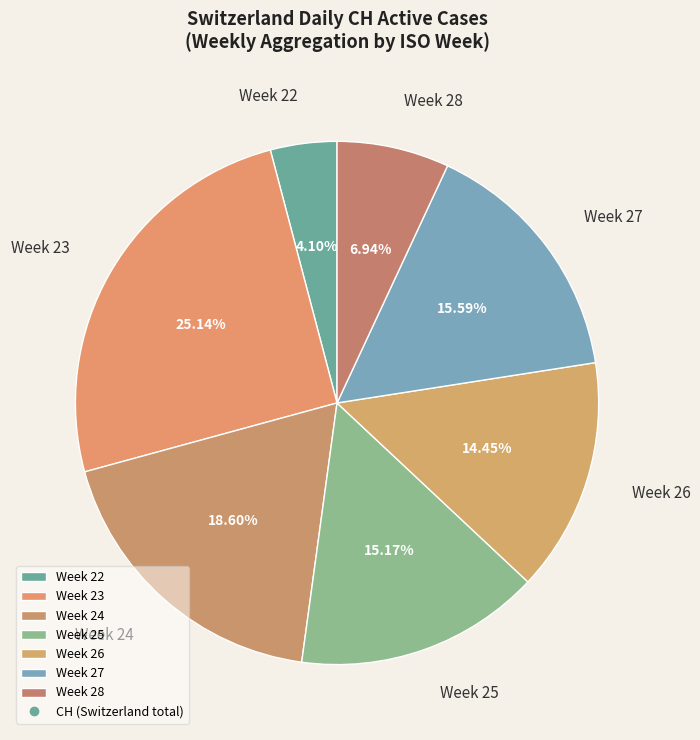

To the nearest percent, what is the average slice percentage?

14%